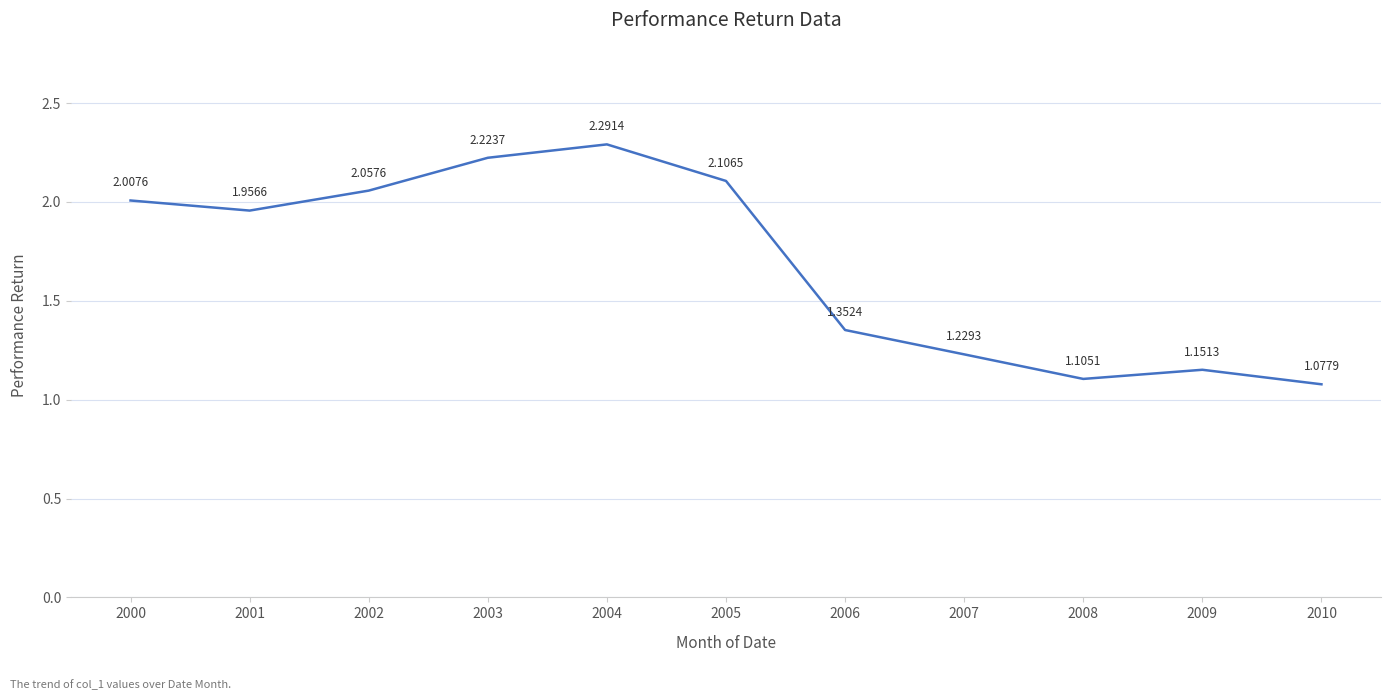

Rank the categories by value from highest to lowest.

2004, 2003, 2005, 2002, 2000, 2001, 2006, 2007, 2009, 2008, 2010